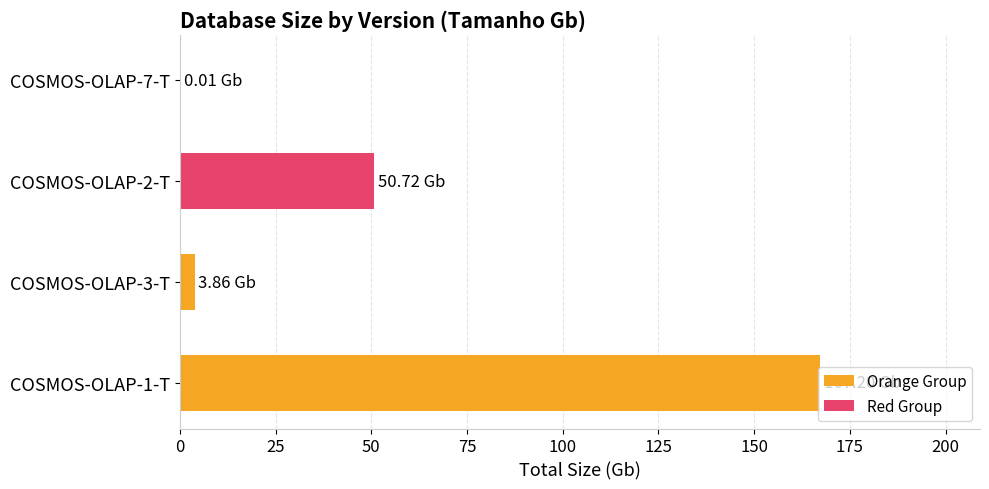

What is the total value across all series at 25?

3.9